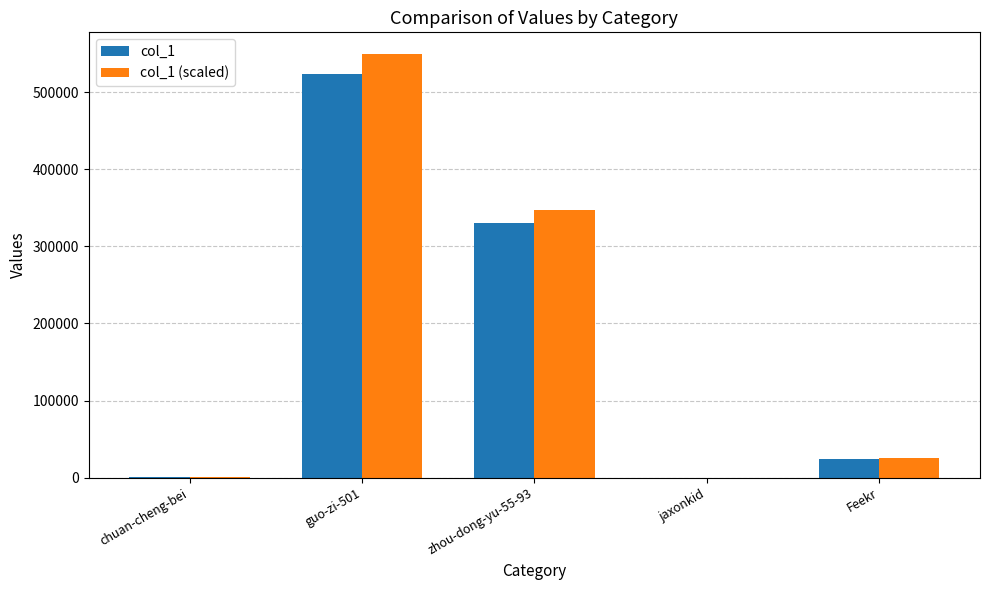

What is the sum of all col_1 (scaled) values?

924659.4